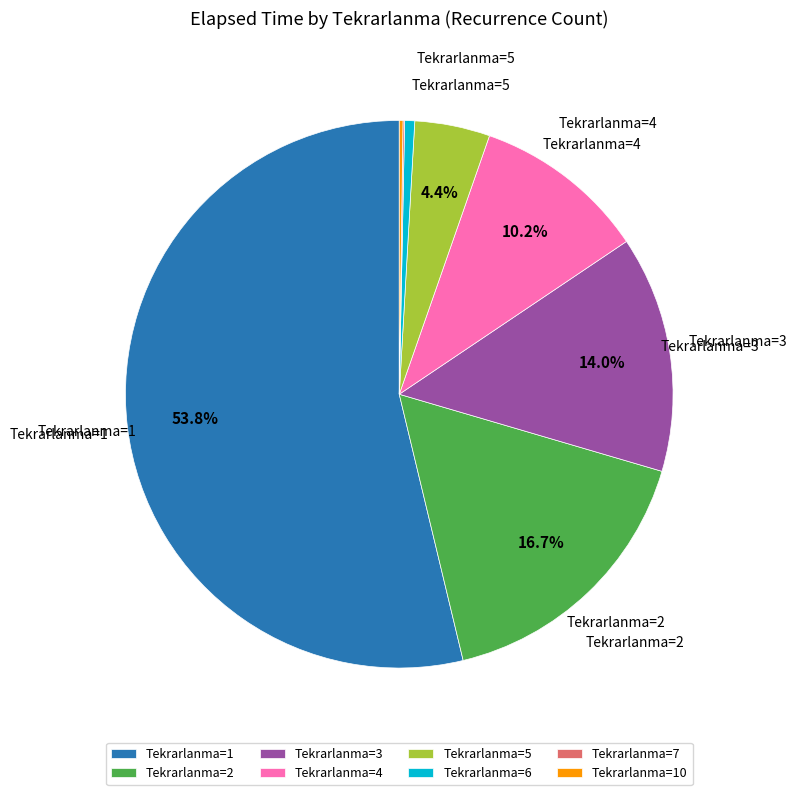

What portion of the pie excludes Tekrarlanma=5?

95.6%